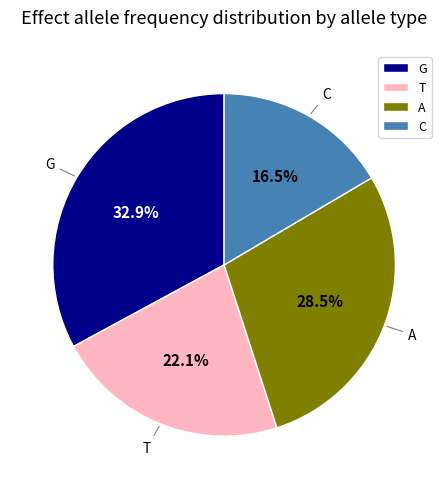

Count the number of slices in the pie.

4